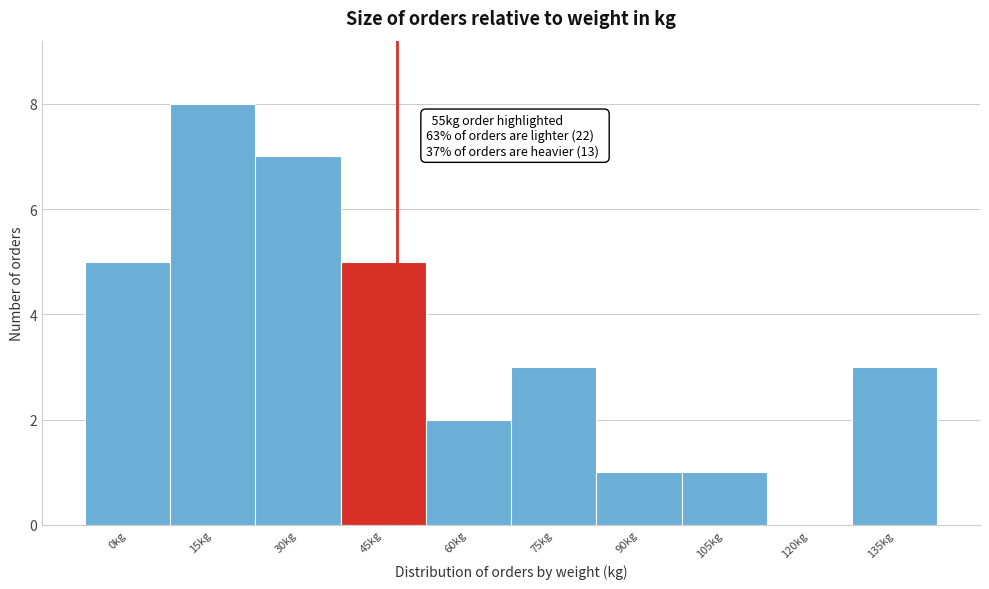

Reading left to right, extract all data points from this chart.

0kg=5	15kg=8	30kg=7	45kg=5	60kg=2	75kg=3	90kg=1	105kg=1	120kg=0	135kg=3